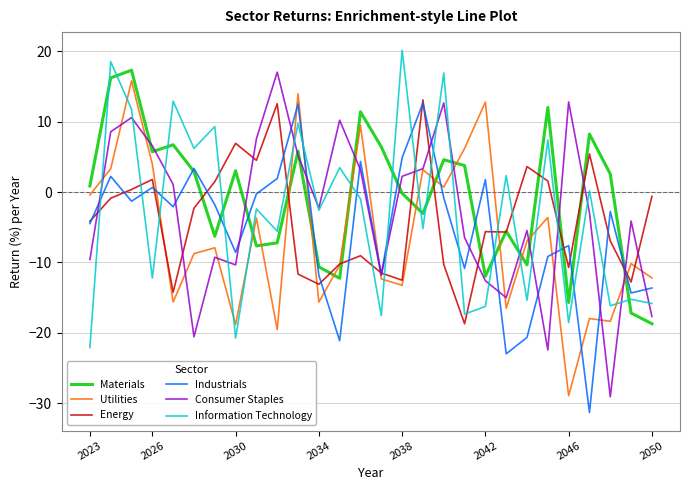

True or false: Industrials and Utilities cross at least once.

True